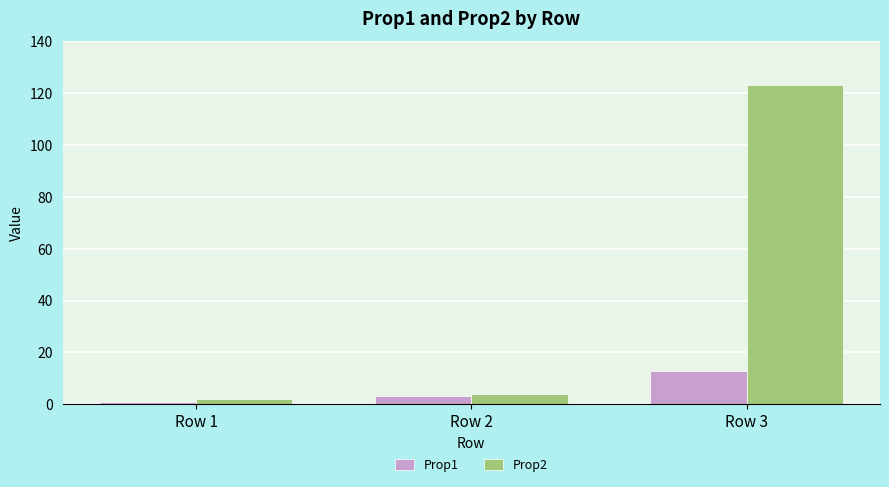

What is the difference between the second highest and minimum values in the Prop1 series?

2